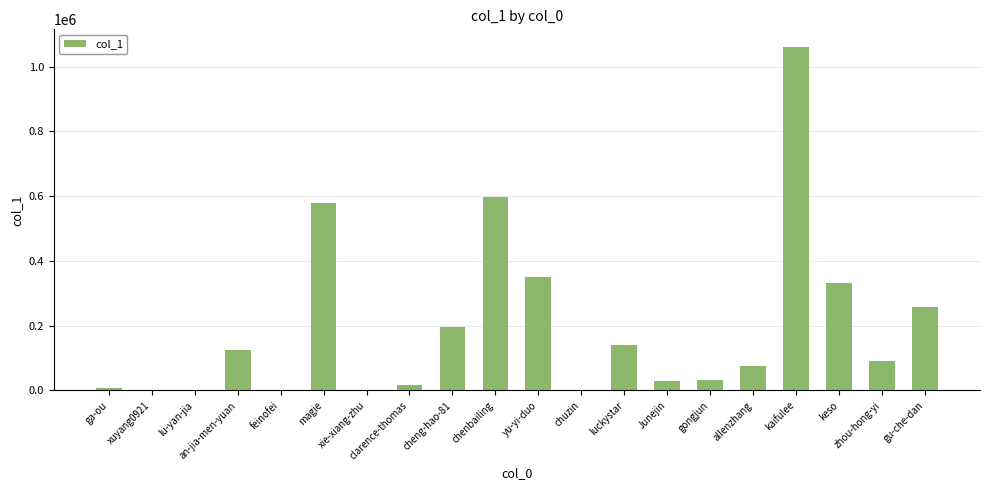

Which category has the highest value across all series?

kaifulee